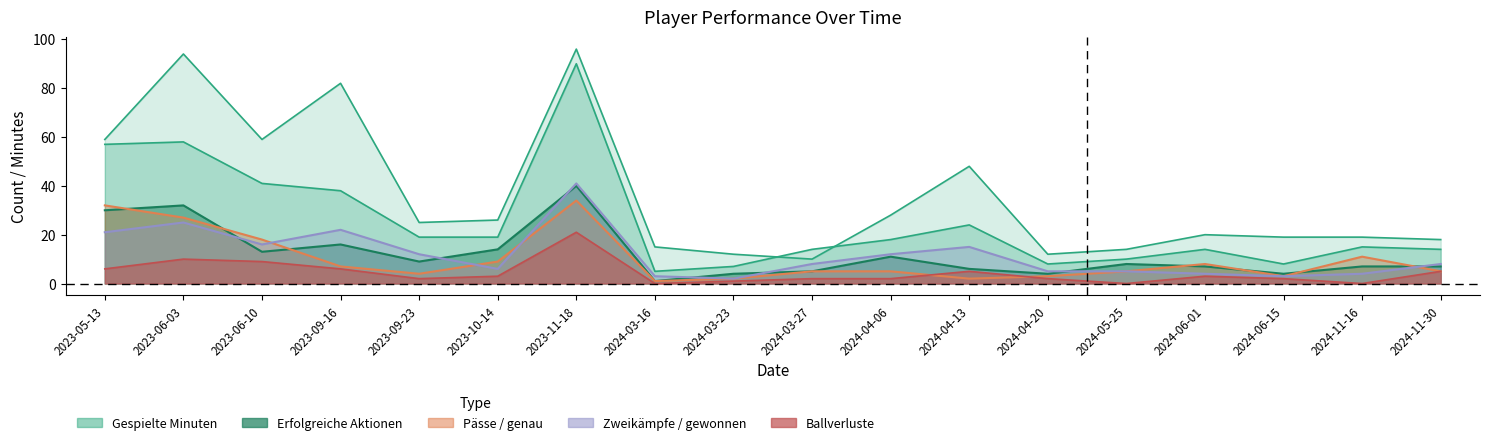

The value of Ballverluste at 2024-03-23 is 1. True or false?

True